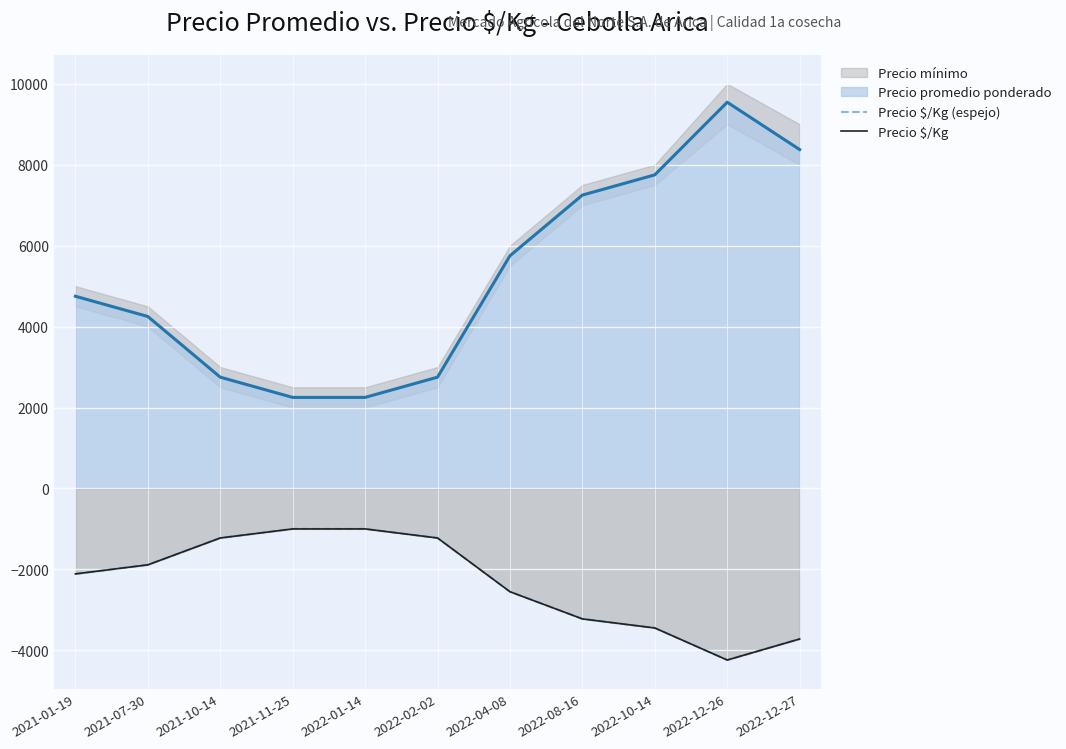

How many data points in Precio $/Kg are less than -2112?

5